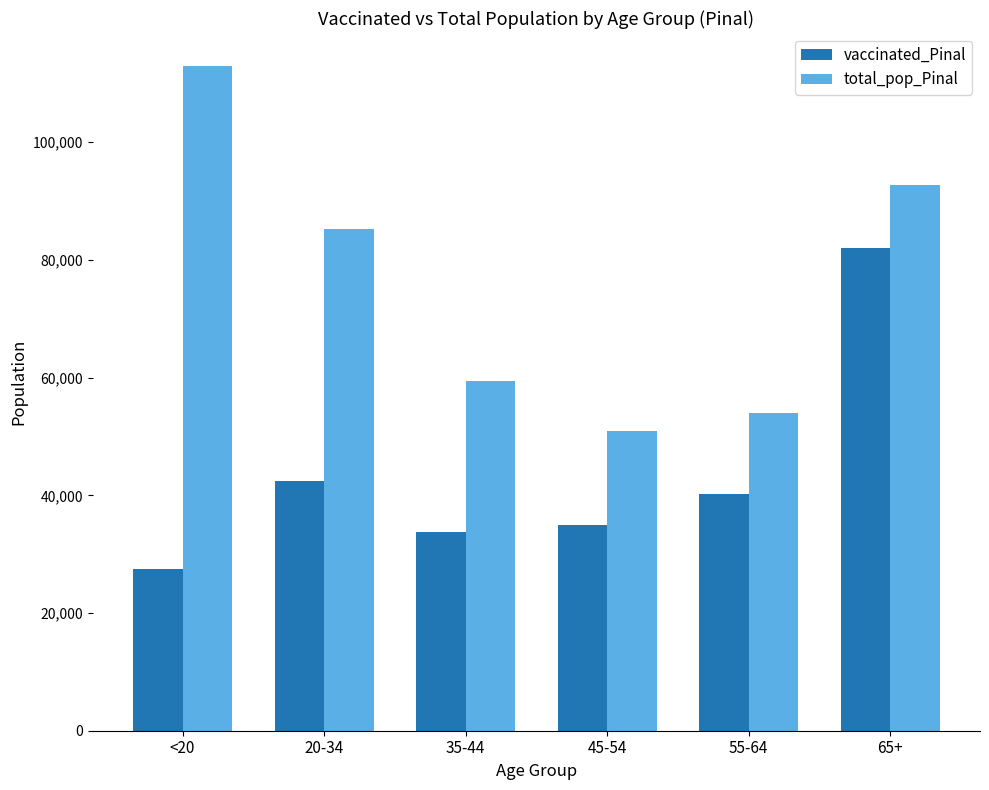

How many categories are shown in the chart?

6